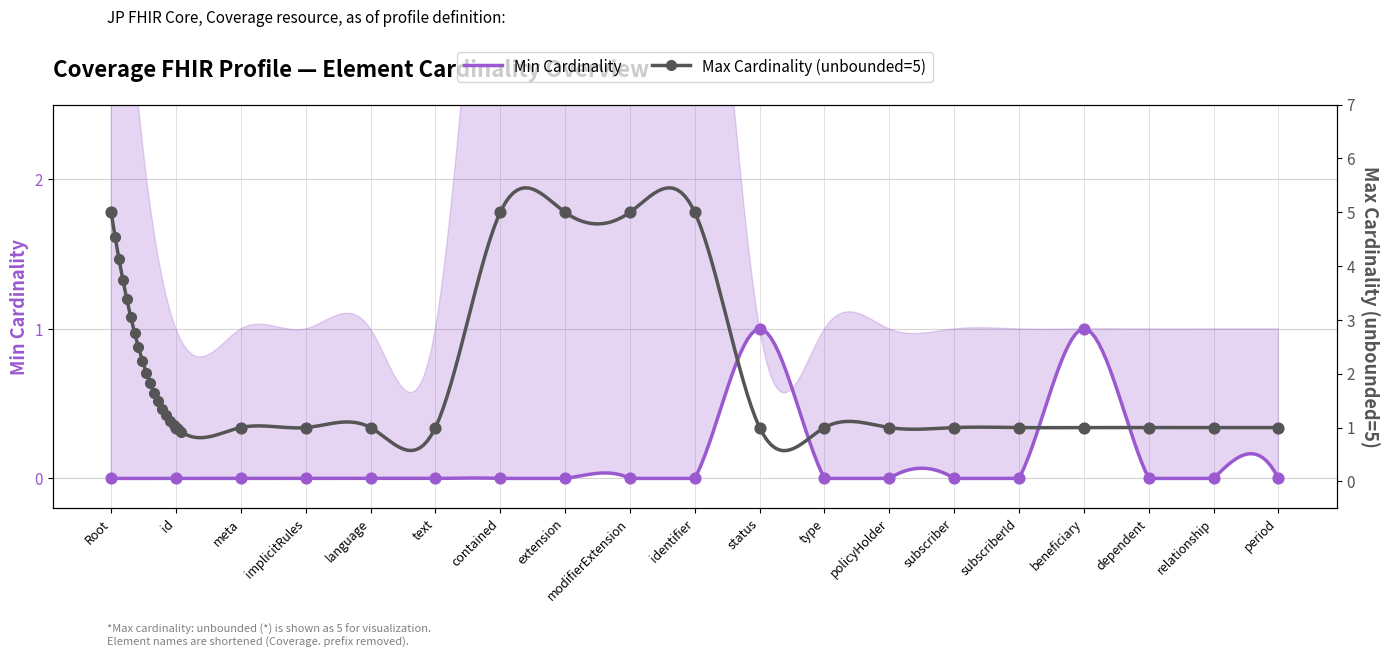

Which series has the largest Y range (max minus min)?

Max Cardinality (unbounded=5)